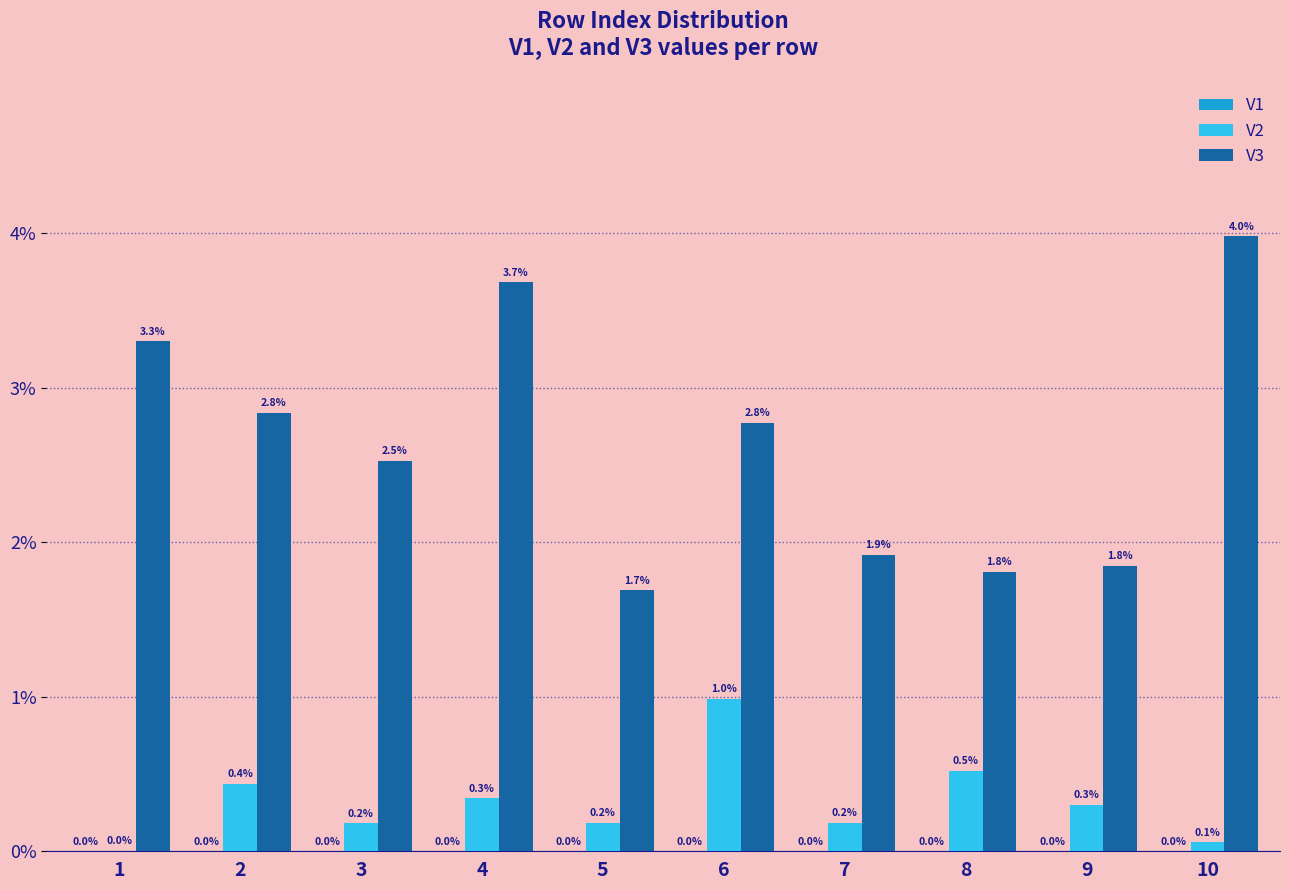

Are the bars horizontal?

No